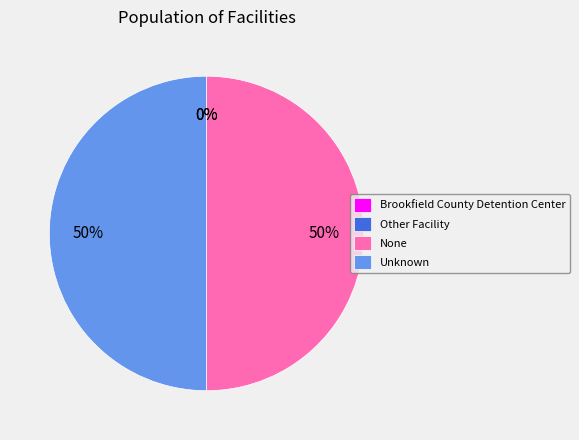

To the nearest percent, what is the average slice percentage?

25%